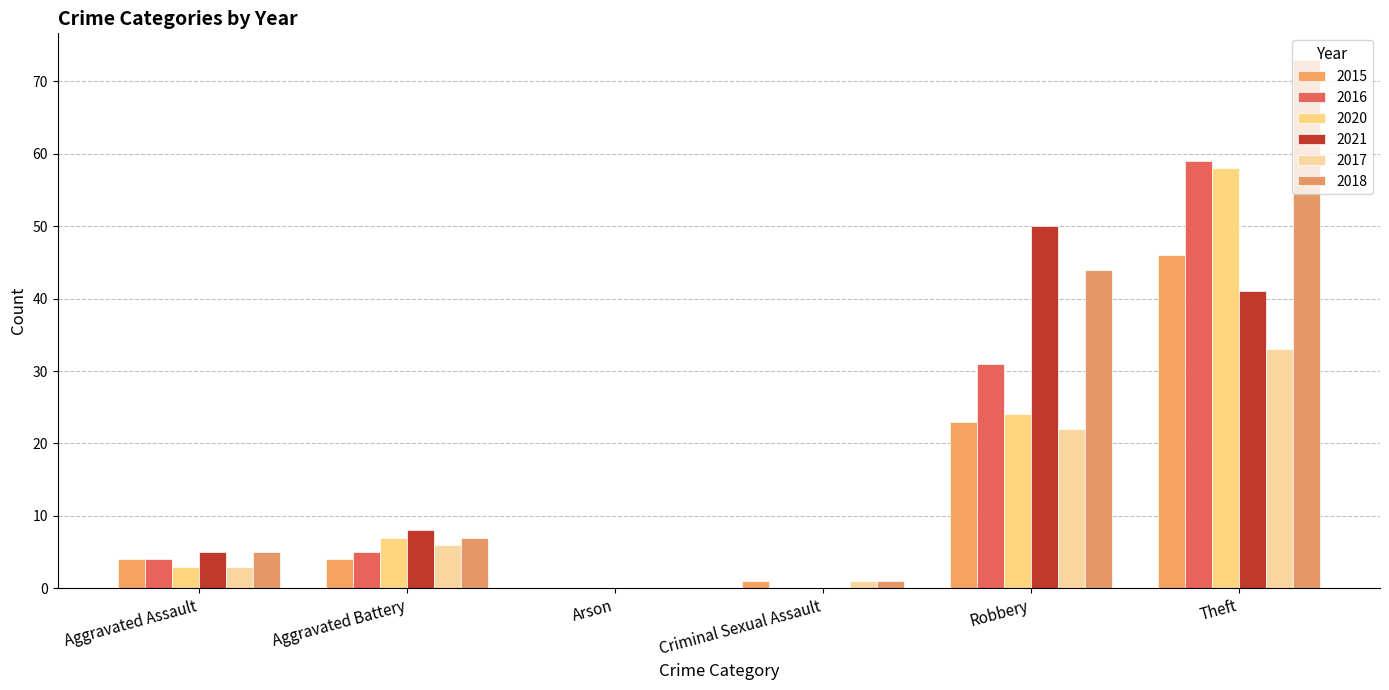

How many distinct data groups are displayed?

6